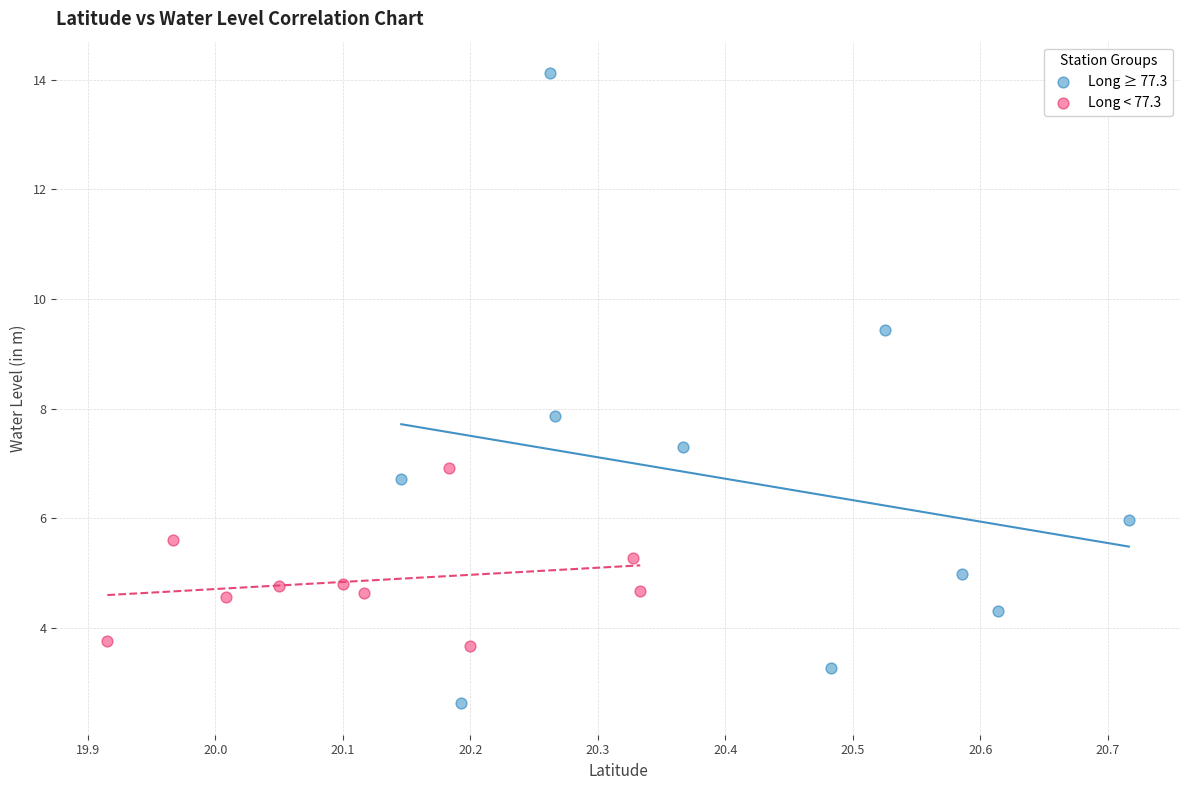

Which series has the largest Y range (max minus min)?

Long ≥ 77.3